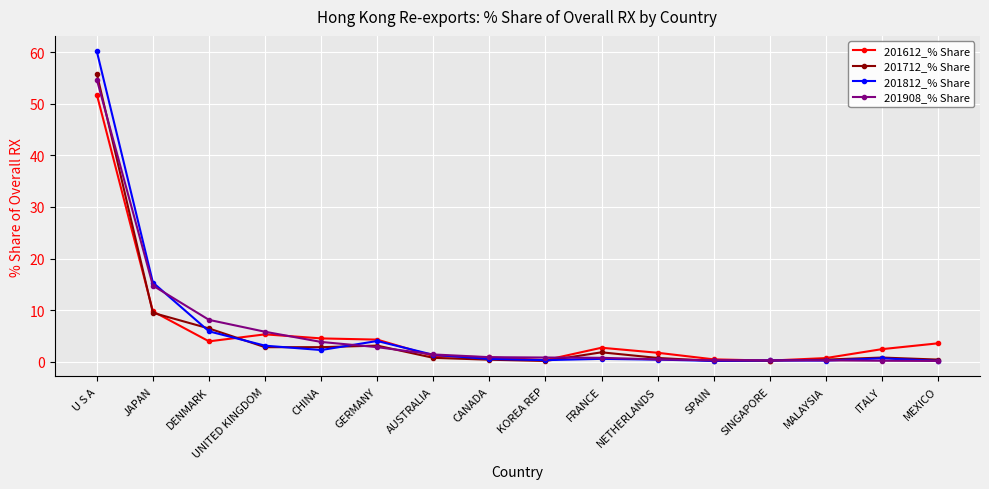

The value of 201908_% Share at KOREA REP is 0.8. True or false?

True